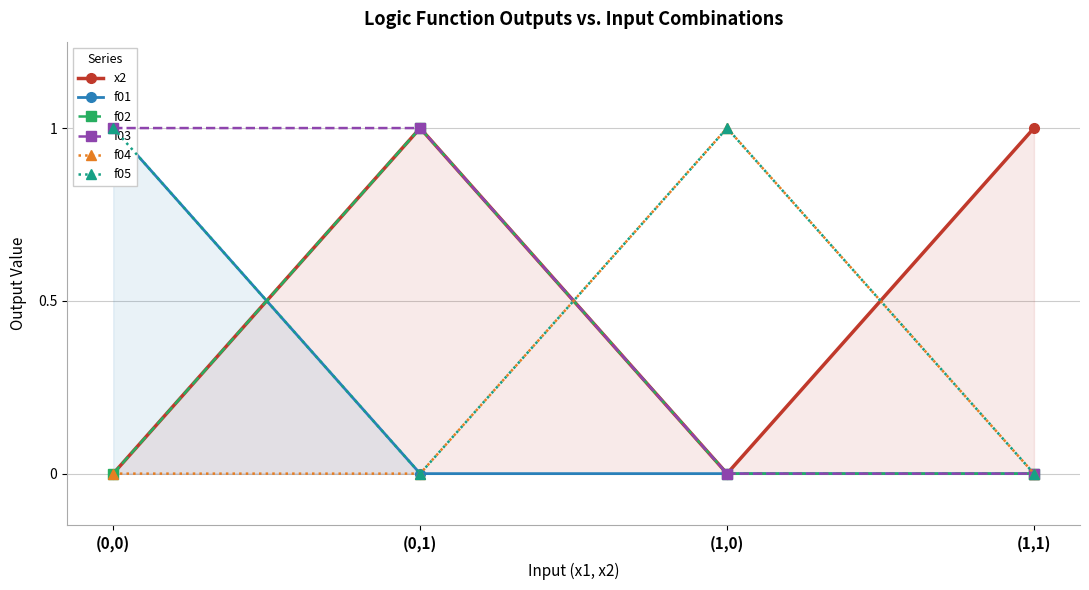

At which category is the sum across all series the highest?

(0,0)